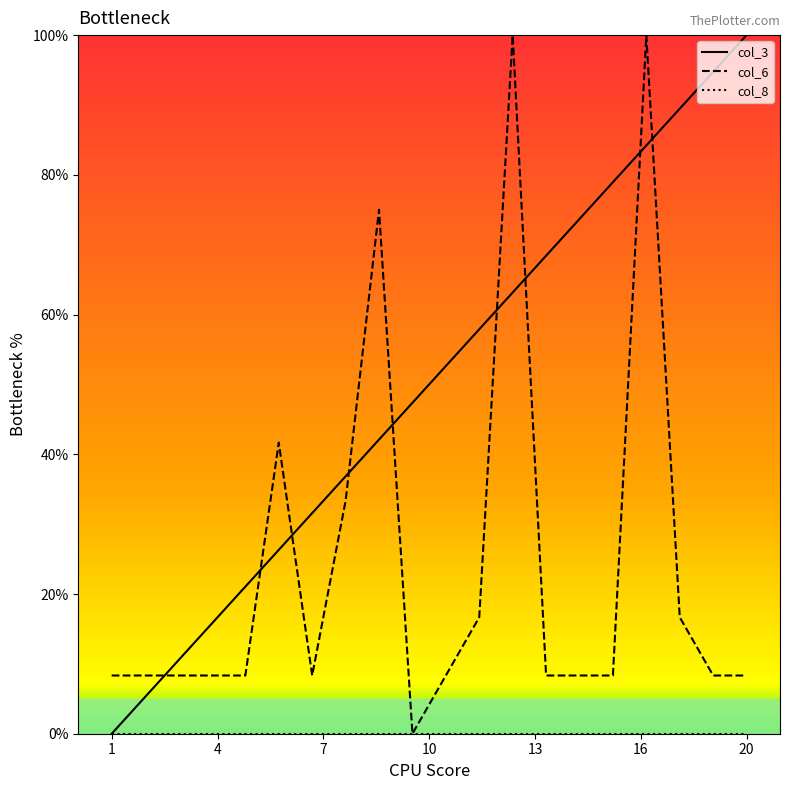

Where is col_6 nearest to the value 50?

6